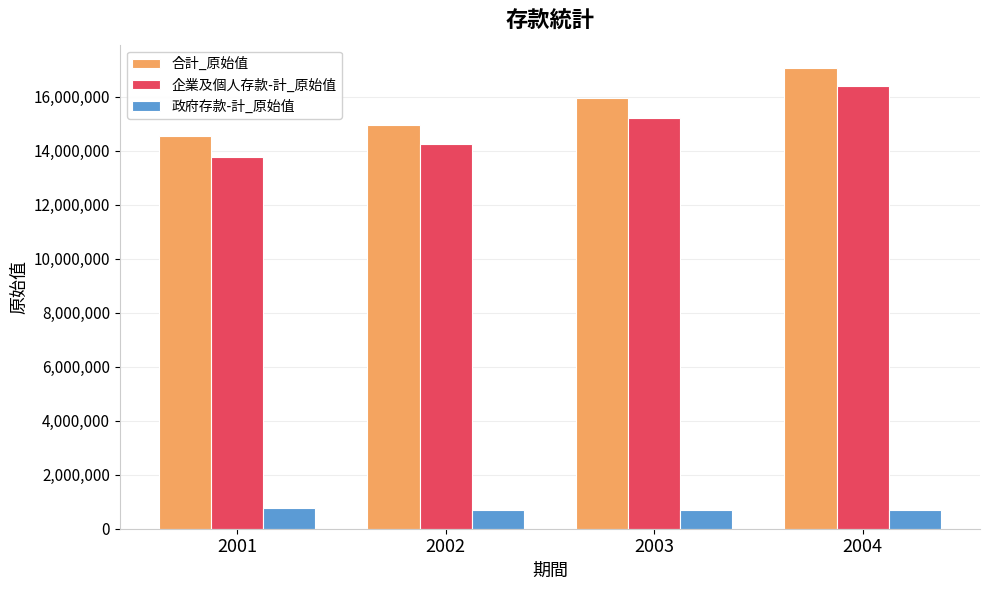

What is the smallest value displayed?

682356